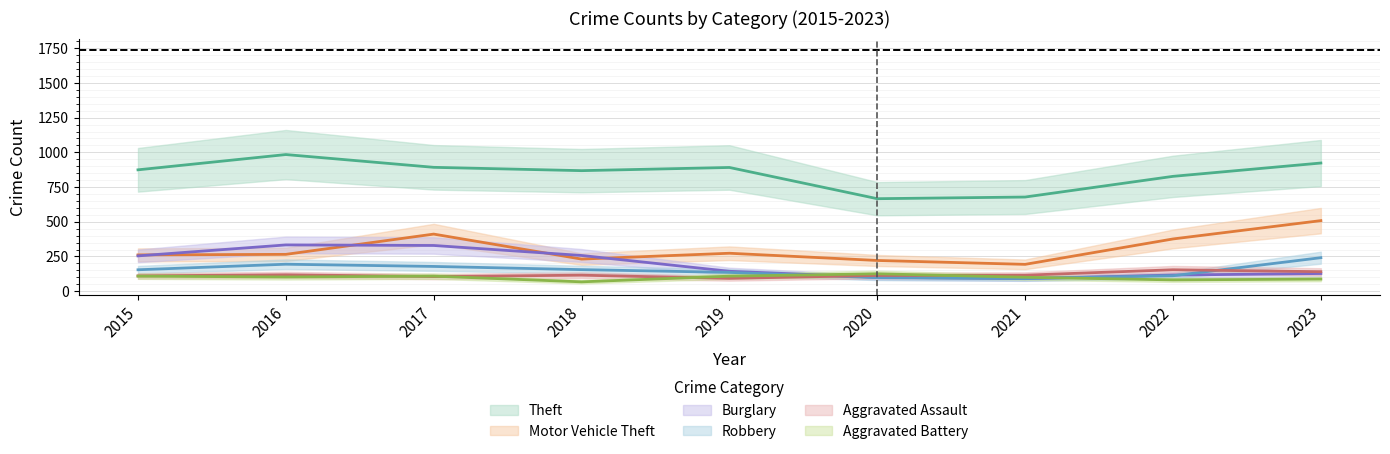

True or false: Theft and Motor Vehicle Theft intersect in this chart.

False